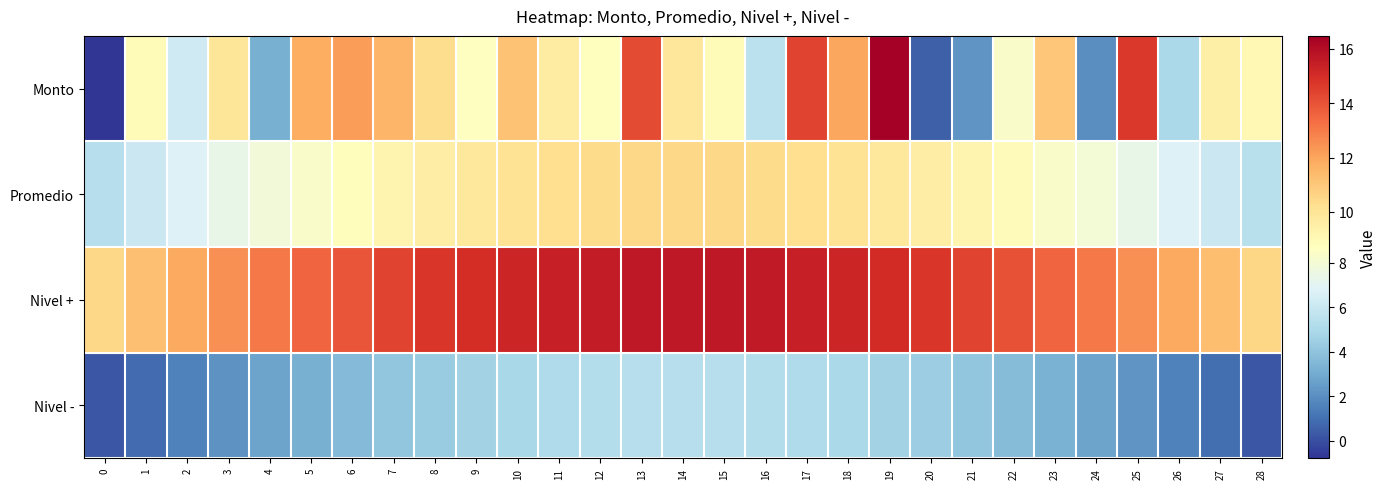

At 17, list the series in order from largest to smallest.

Nivel +, Monto, Promedio, Nivel -